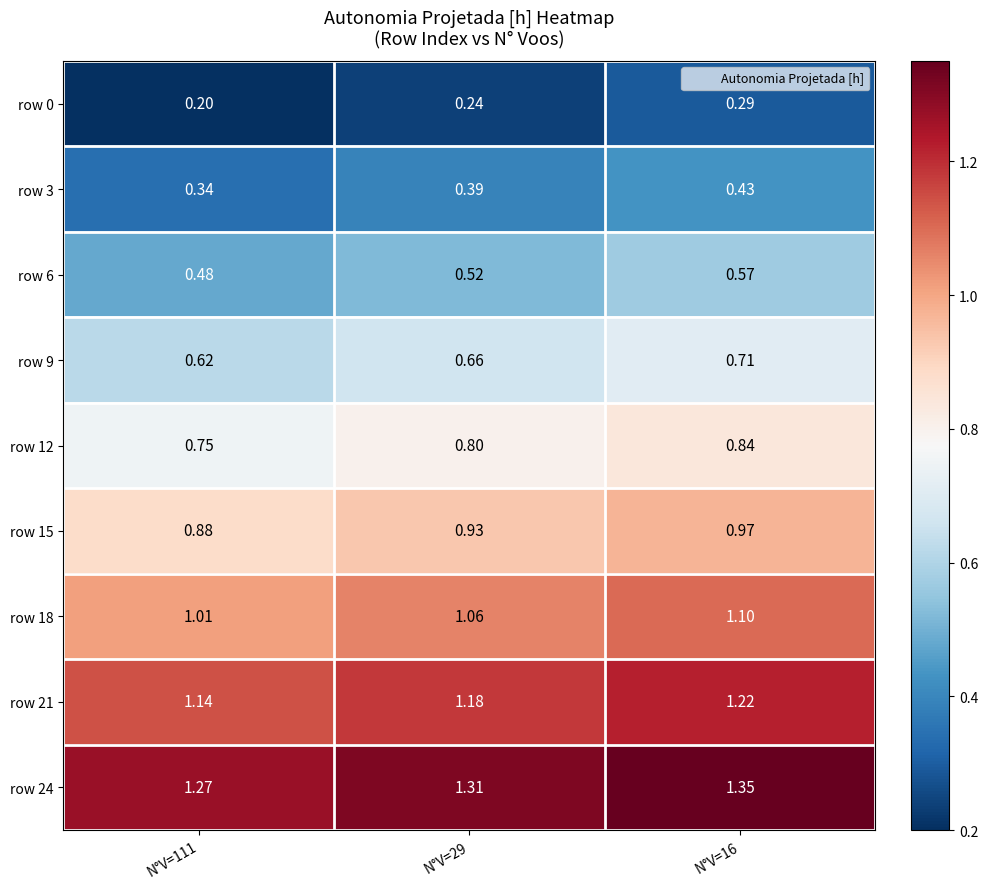

Is the value of row 24 at N°V=29 greater than the value of row 0 at N°V=111?

Yes